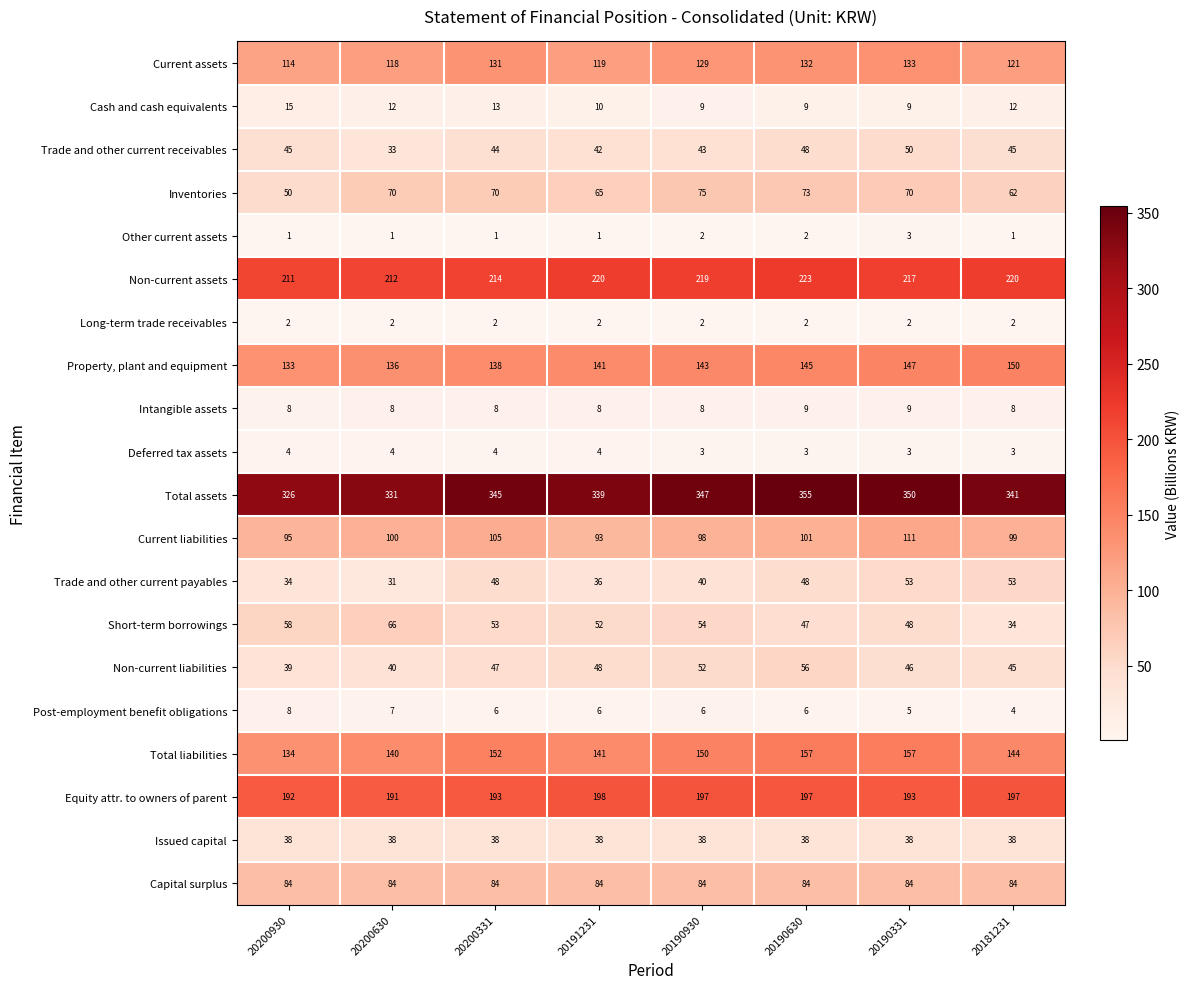

At 20200630, list the series in order from largest to smallest.

Total assets, Non-current assets, Equity attr. to owners of parent, Total liabilities, Property, plant and equipment, Current assets, Current liabilities, Capital surplus, Inventories, Short-term borrowings, Non-current liabilities, Issued capital, Trade and other current receivables, Trade and other current payables, Cash and cash equivalents, Intangible assets, Post-employment benefit obligations, Deferred tax assets, Long-term trade receivables, Other current assets